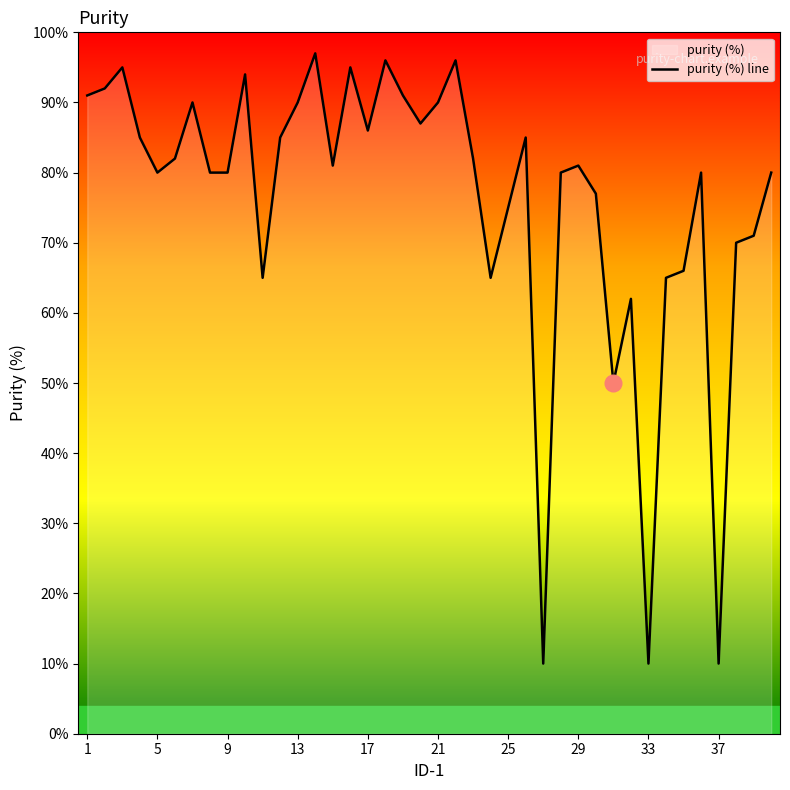

Which has a higher value, 35 or 6?

6